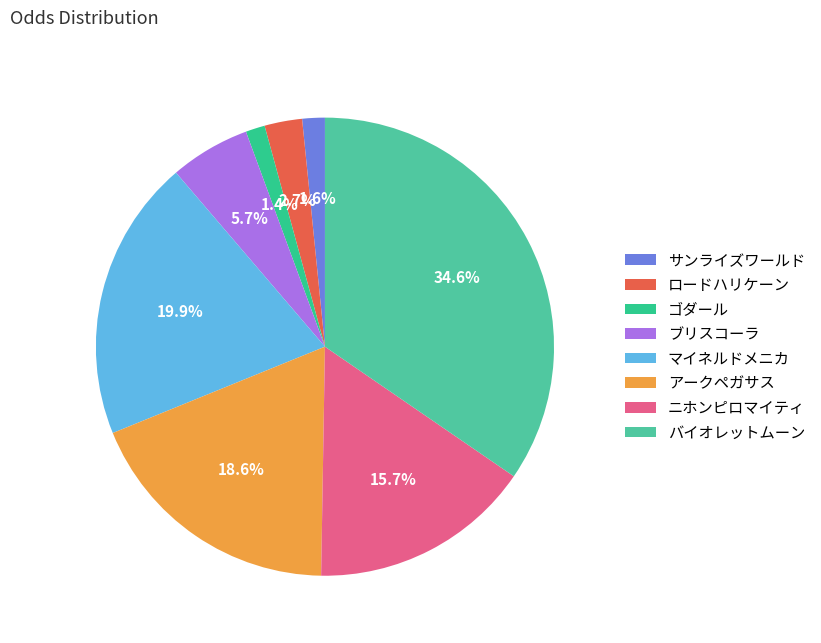

To the nearest percent, what is the average slice percentage?

12%